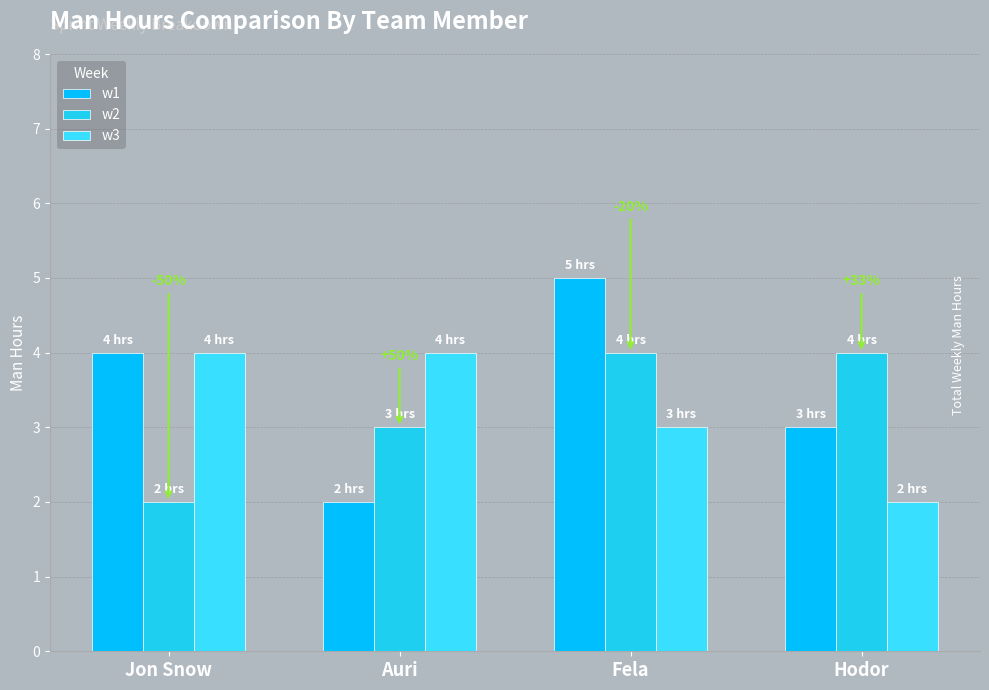

Reading left to right, list all the values displayed in this chart.

w1: 4	2	5	3
w2: 2	3	4	4
w3: 4	4	3	2